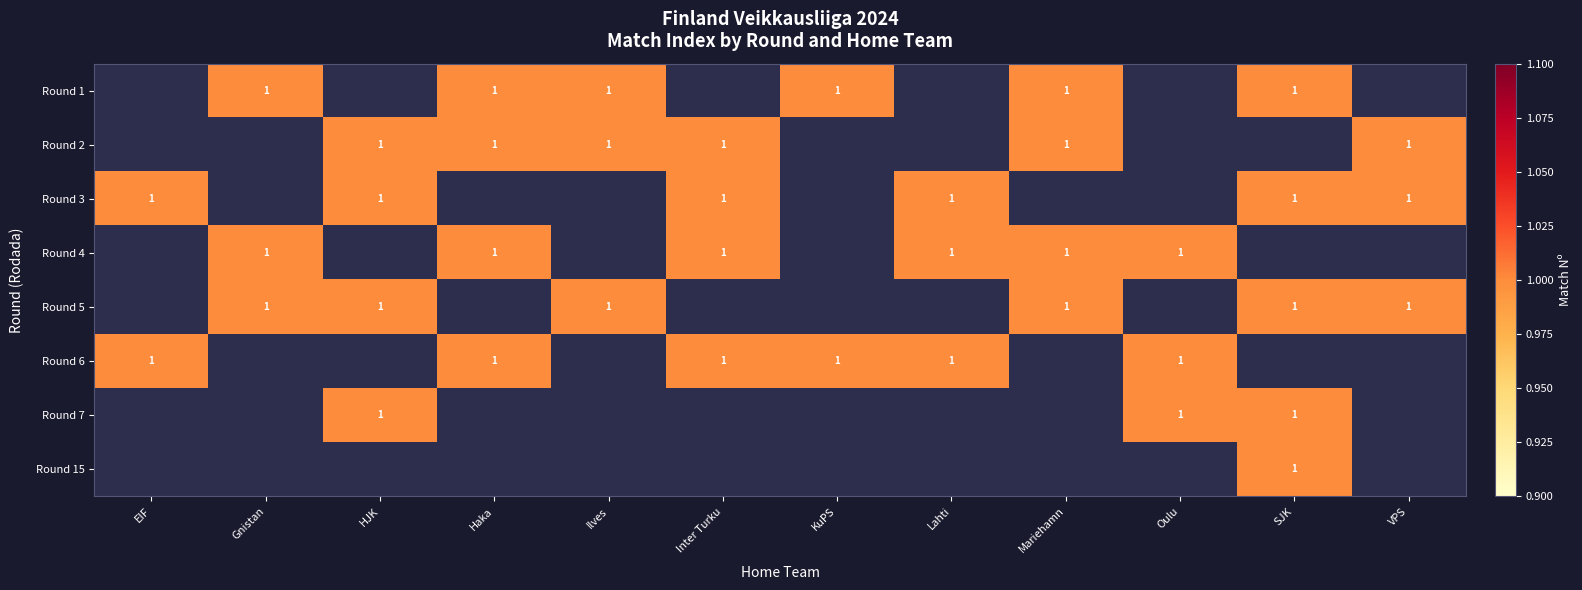

The value of Round 5 at Gnistan is 0.5. True or false?

False